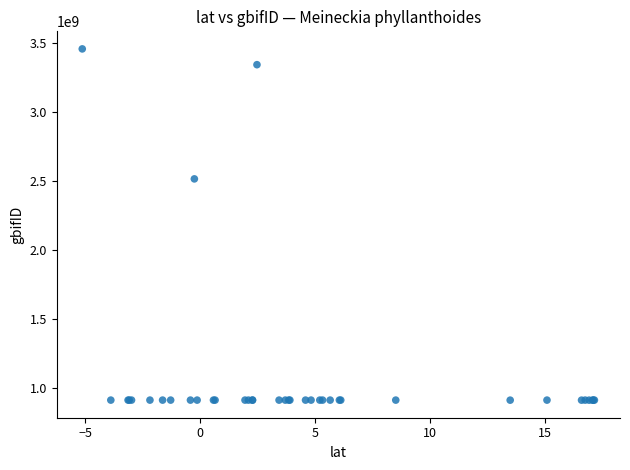

What Y value in the scatter plot is closest to 2186300394?

2517504360